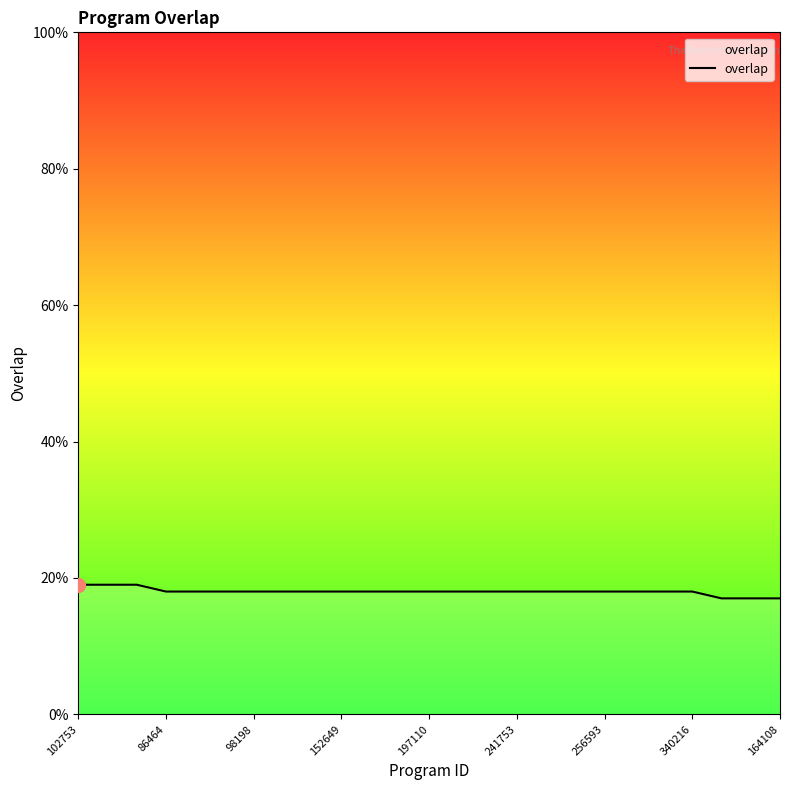

What is the minimum value shown in the chart?

17